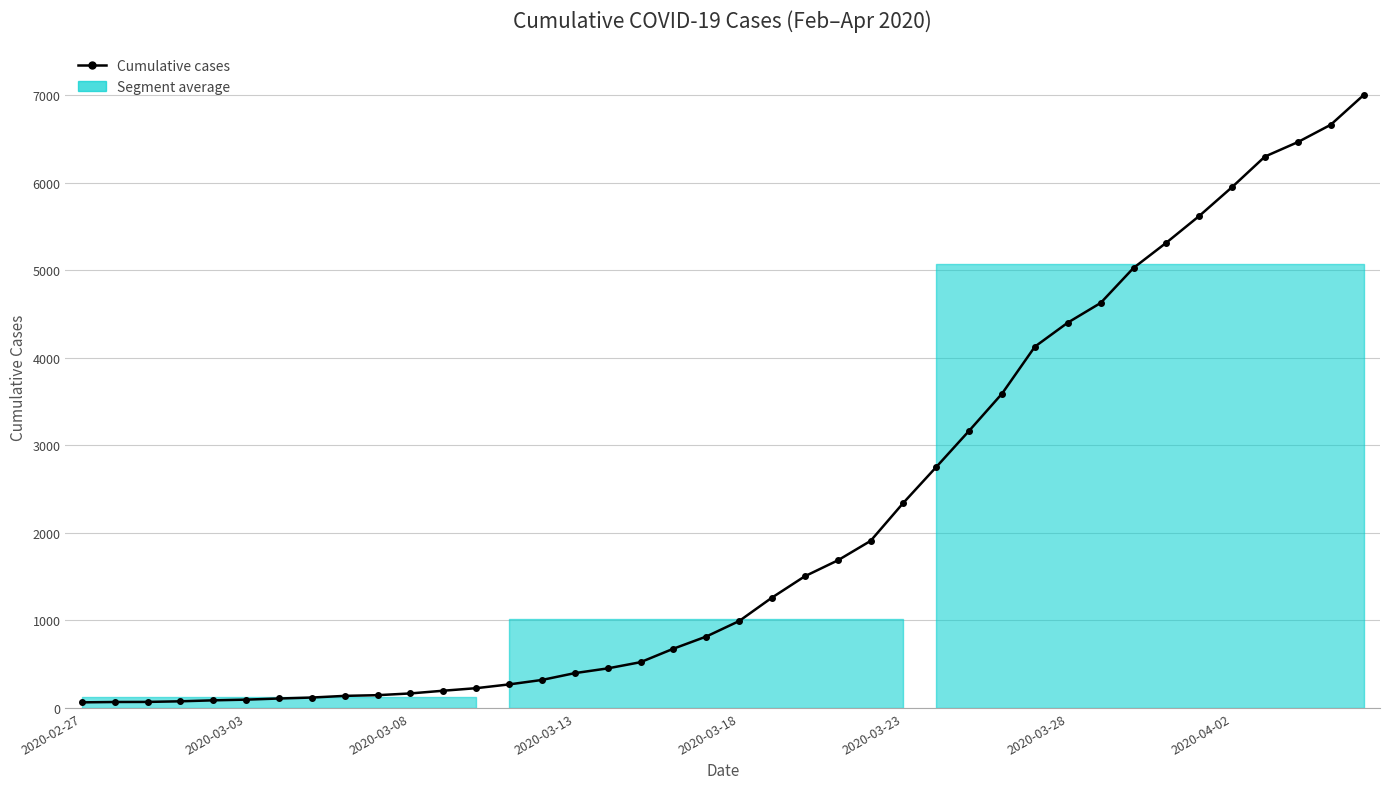

What is the difference between the values at 8 and 36?

6163